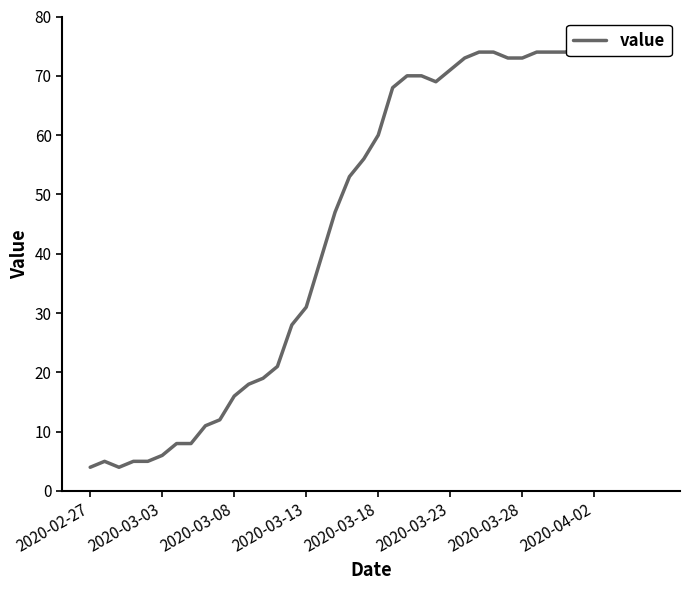

What is the average value?

46